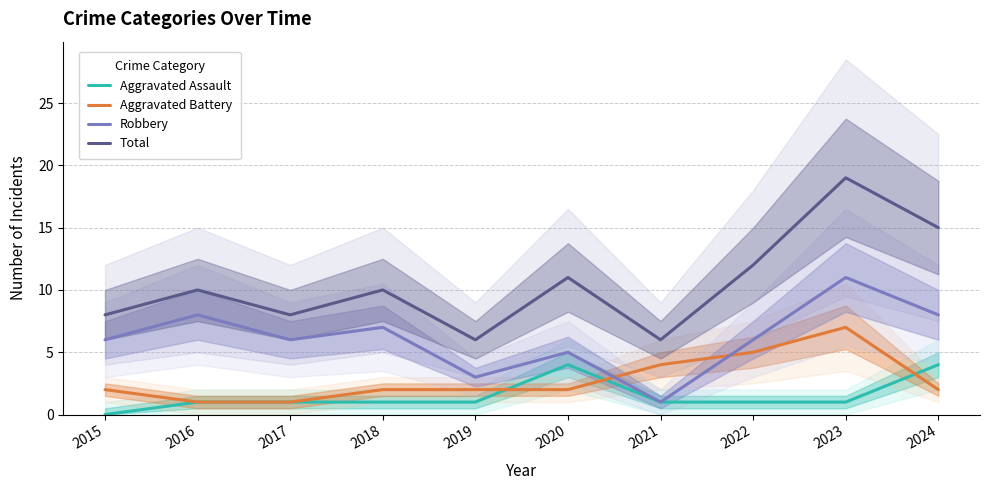

What is the total value across all series at 2023?

38